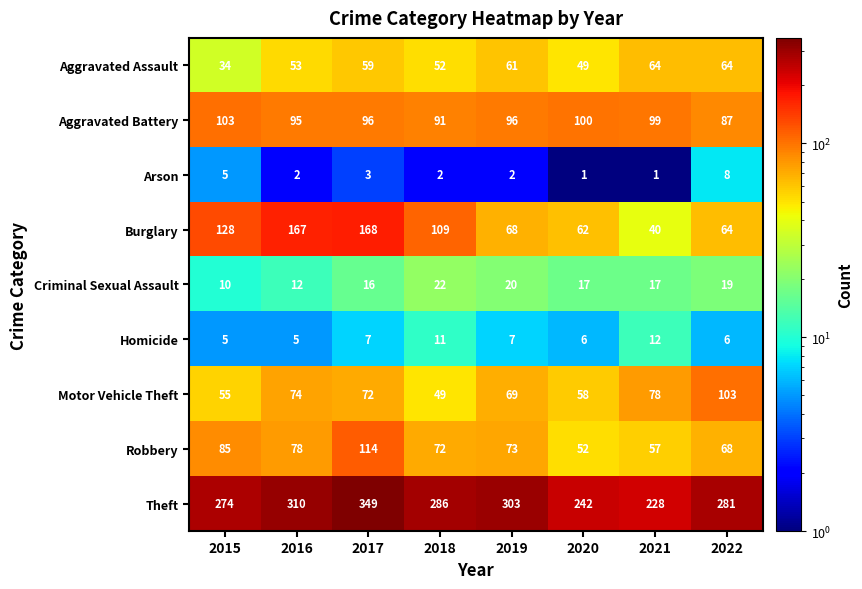

What is the sum of all Aggravated Battery values?

767